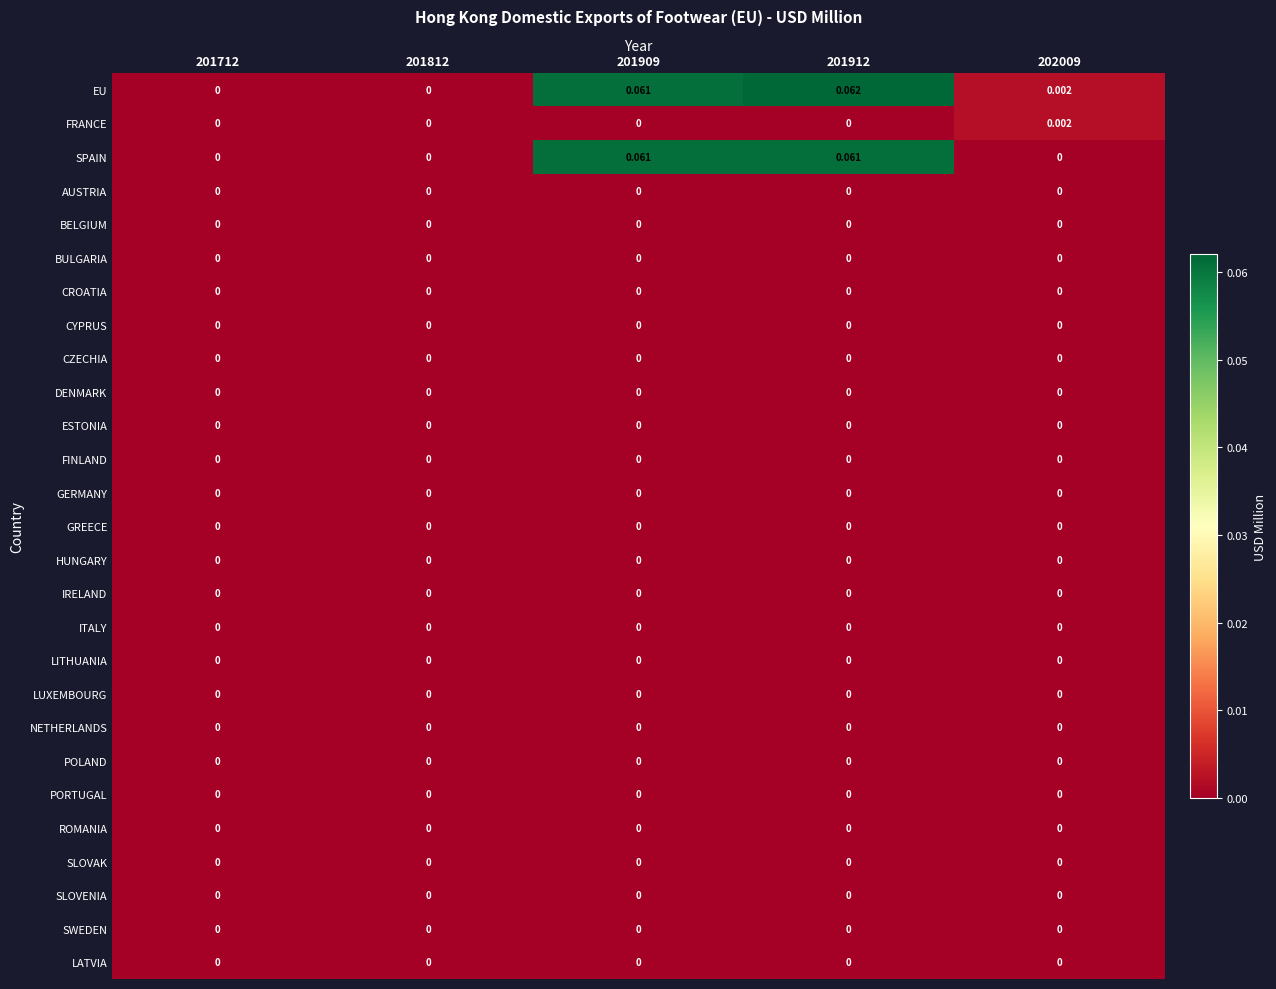

Which series has the widest spread of values?

EU